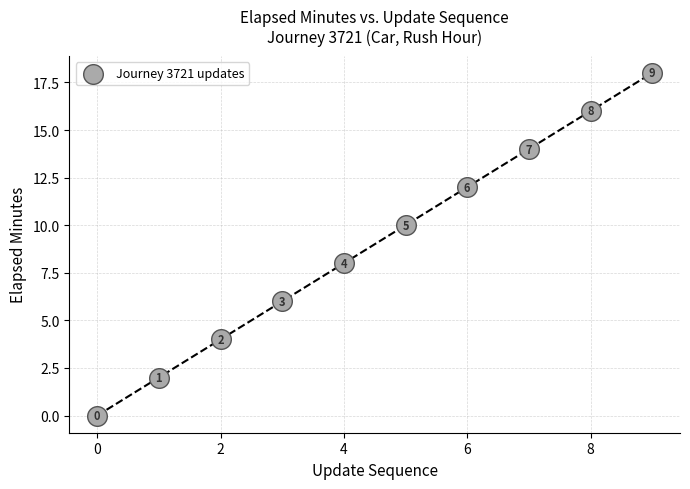

What is the range of Y values (max minus min)?

18